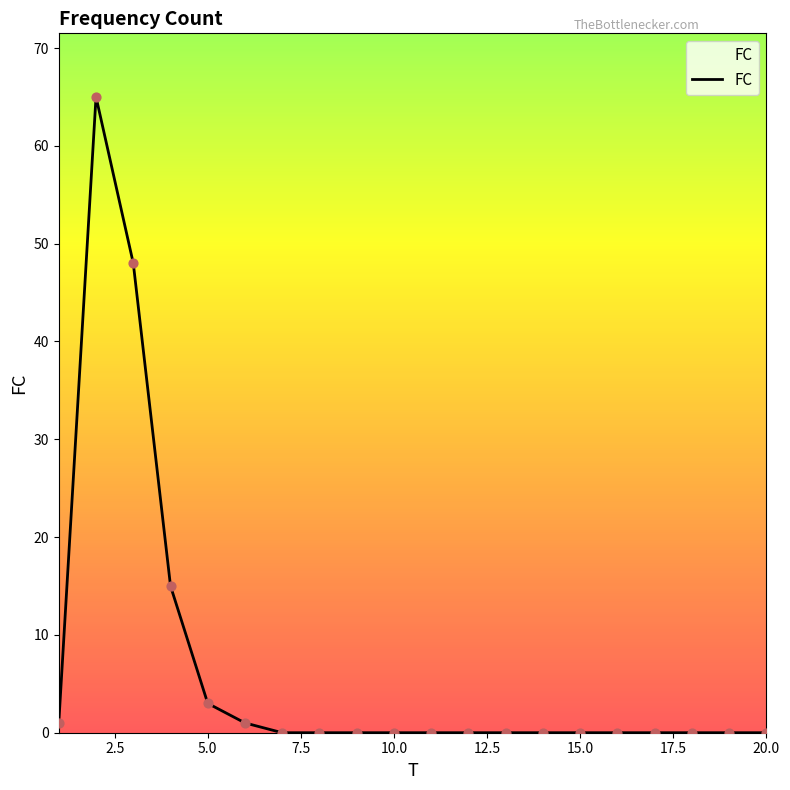

What is the maximum value shown in the chart?

65